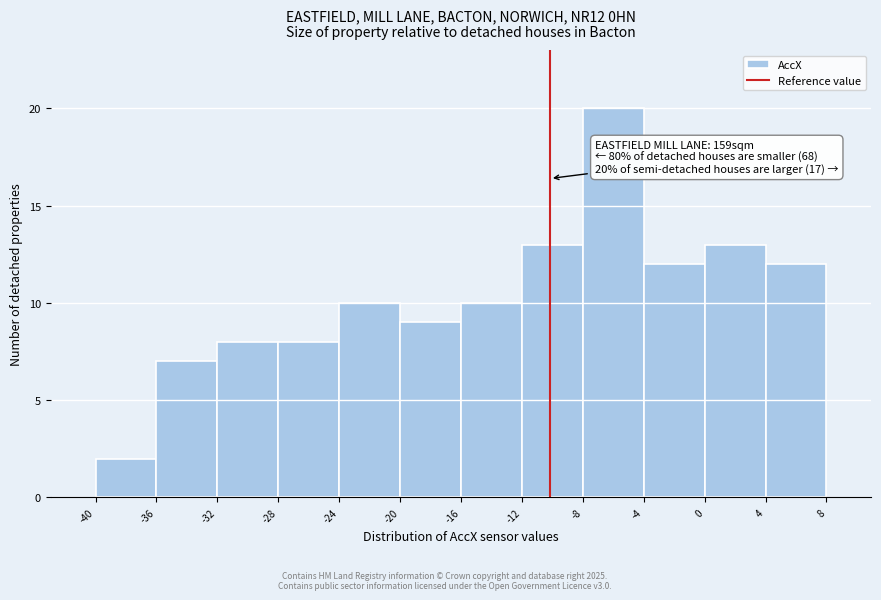

Over which range of the x-axis is the bar tallest?

-8 to -4